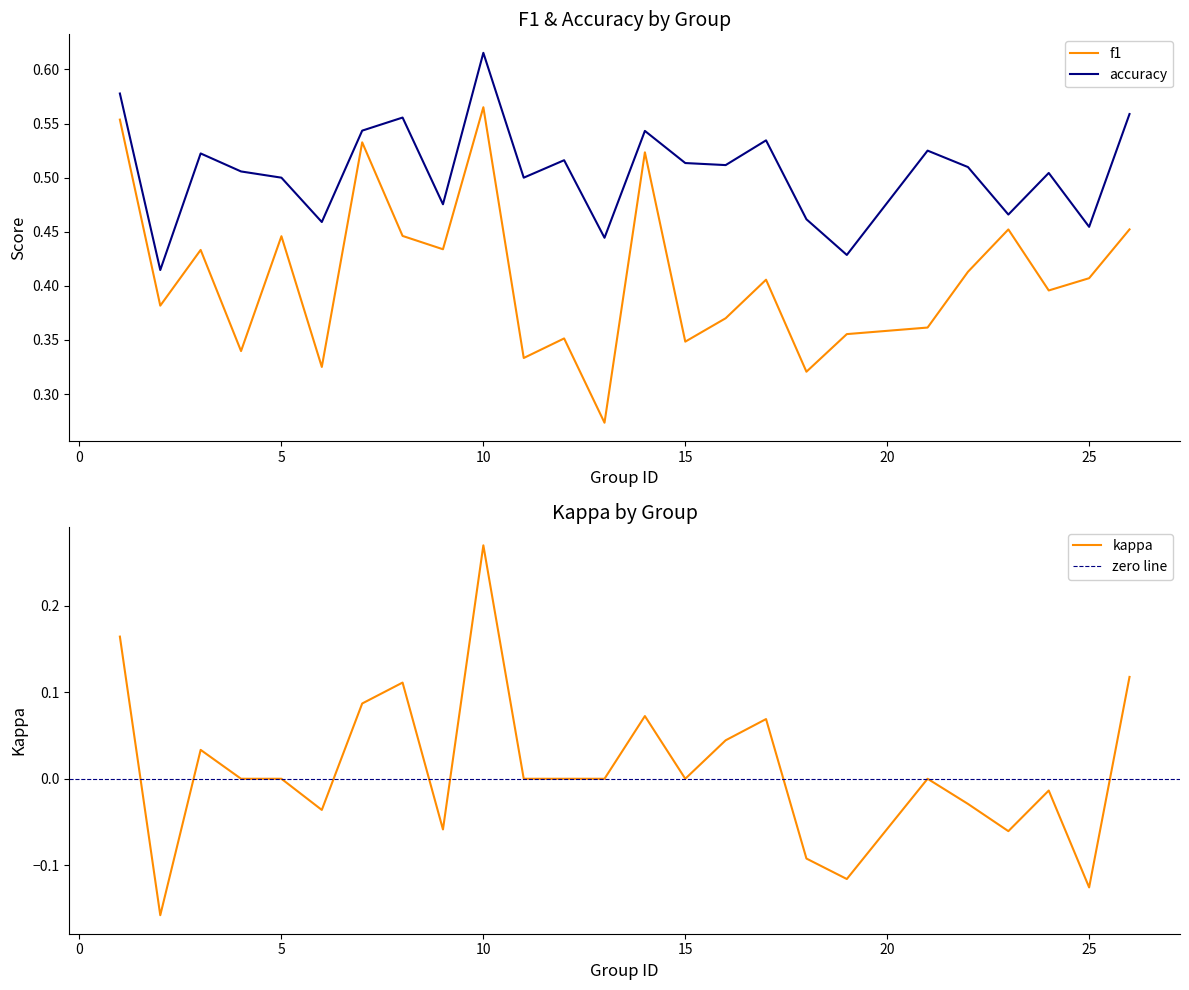

At which category does f1 reach its first local peak?

3